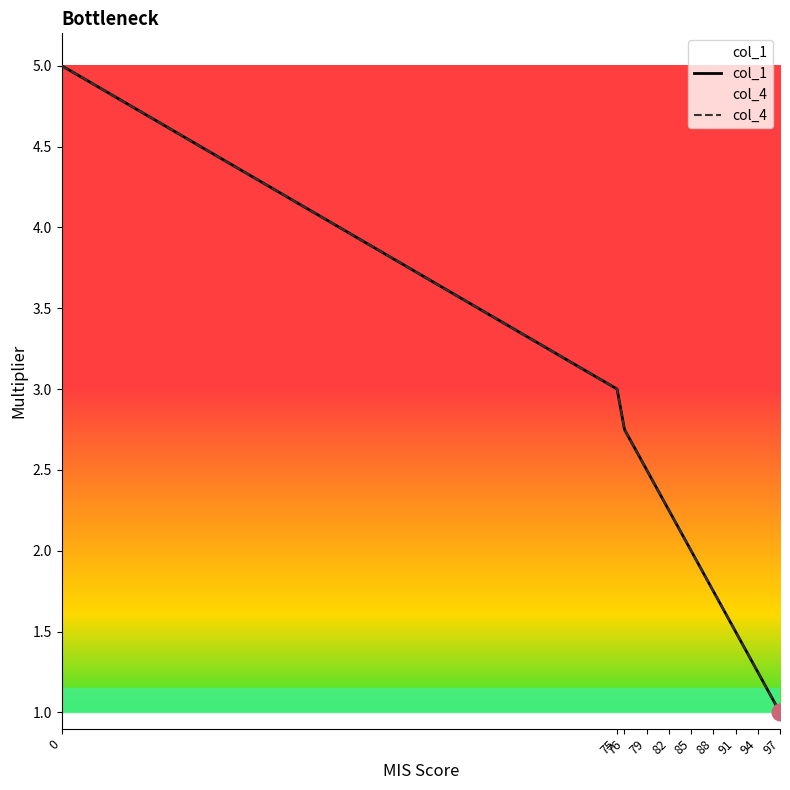

How many lines are shown in the chart?

2